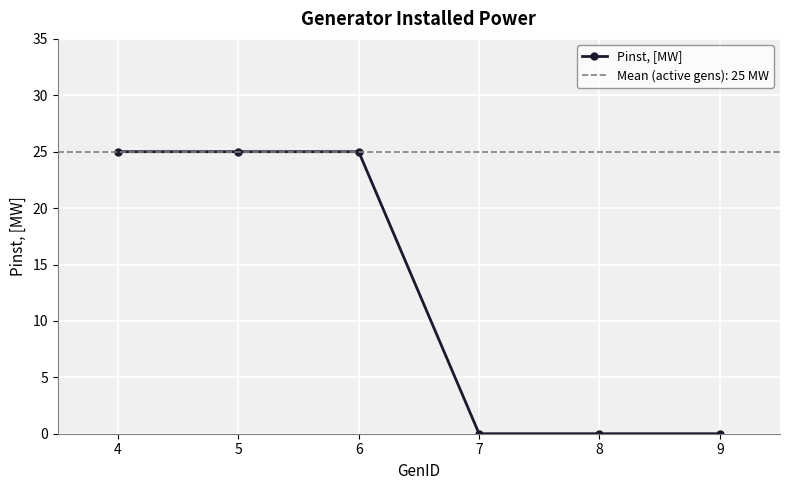

The chart shows a value of 15 at 8. True or false?

False